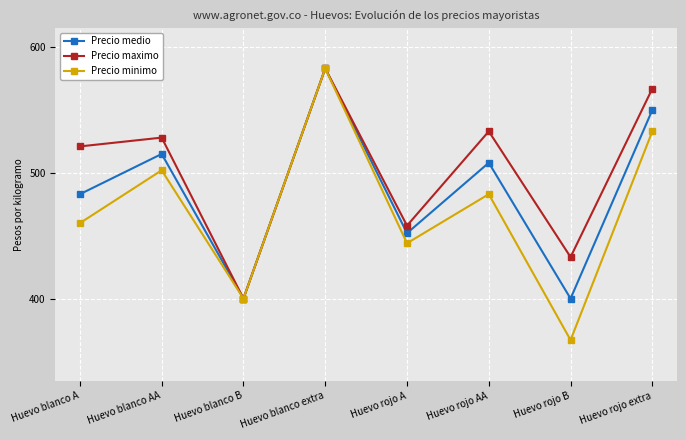

What are all the series names shown in the legend?

Precio medio, Precio maximo, Precio minimo